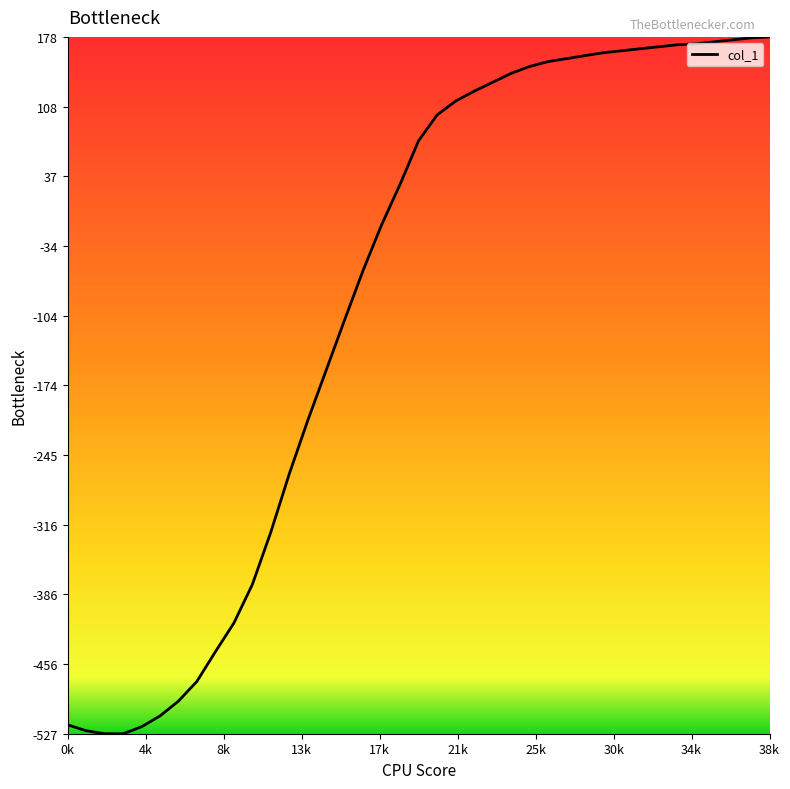

What is the smallest value displayed?

-527